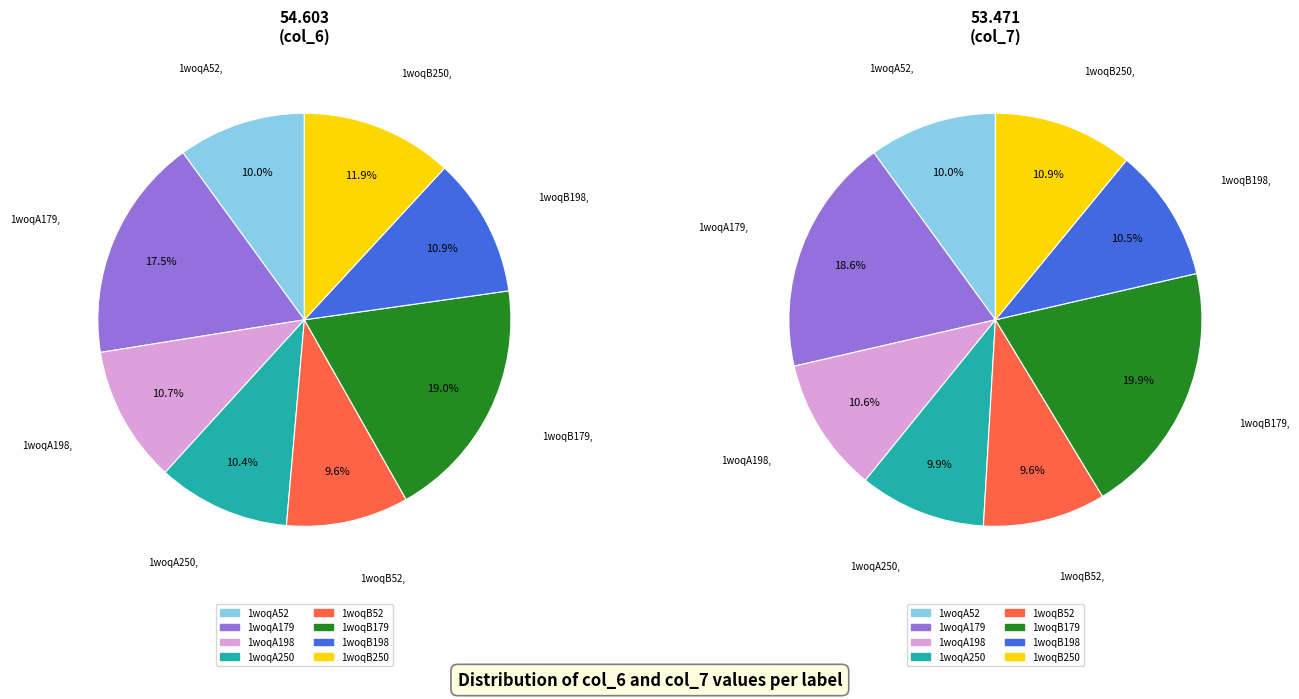

Does any single category account for the majority?

No